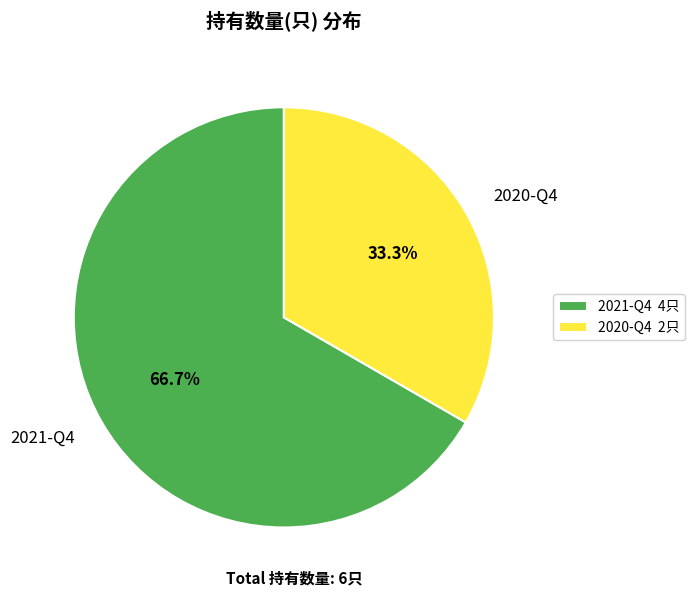

Which has a higher value, 2021-Q4 or 2020-Q4?

2021-Q4